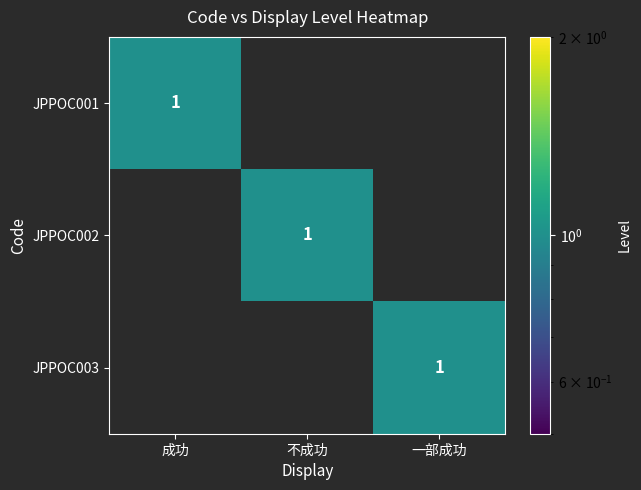

The JPPOC001 series shows 1 at 成功. True or false?

True